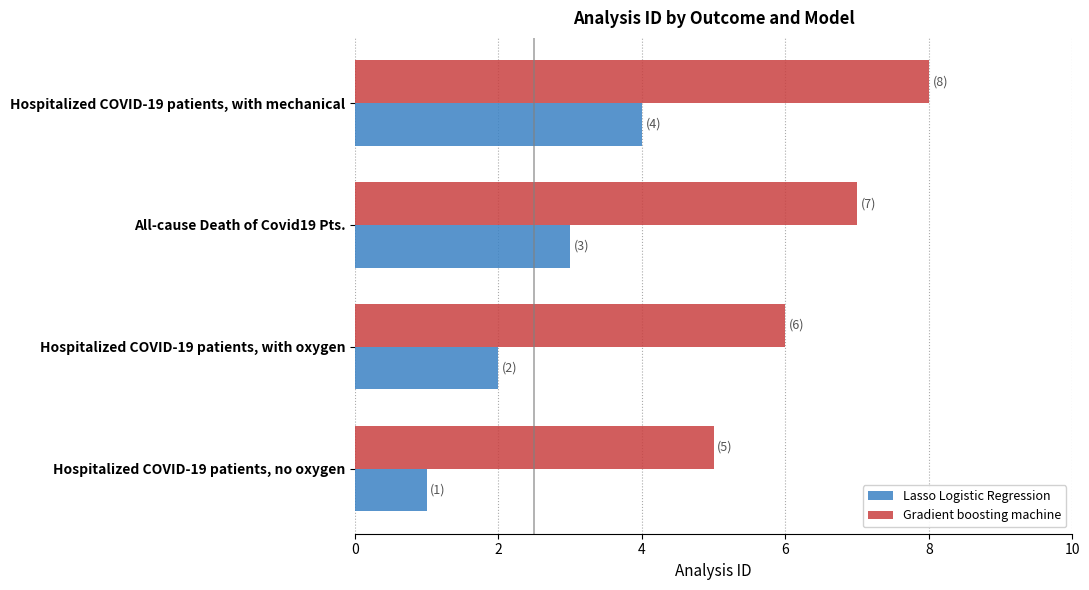

What is the sum of the Gradient boosting machine values at Hospitalized COVID-19 patients, with mechanical and Hospitalized COVID-19 patients, with oxygen?

14